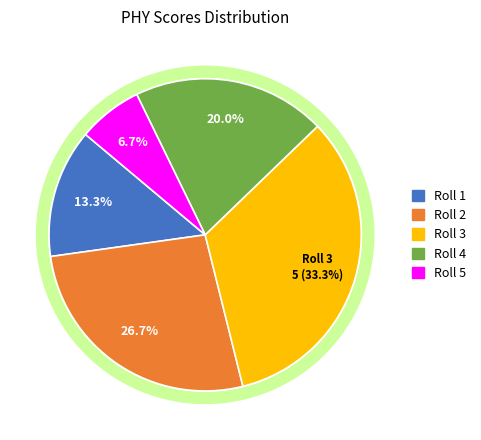

The Roll 5 slice represents 18% of the pie. True or false?

False